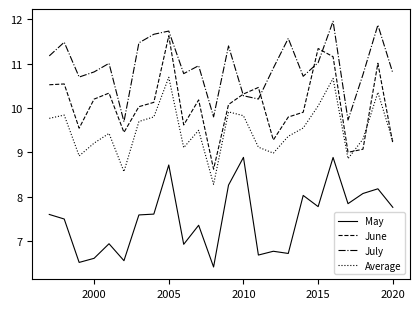

What is the highest value of the June series?

11.6